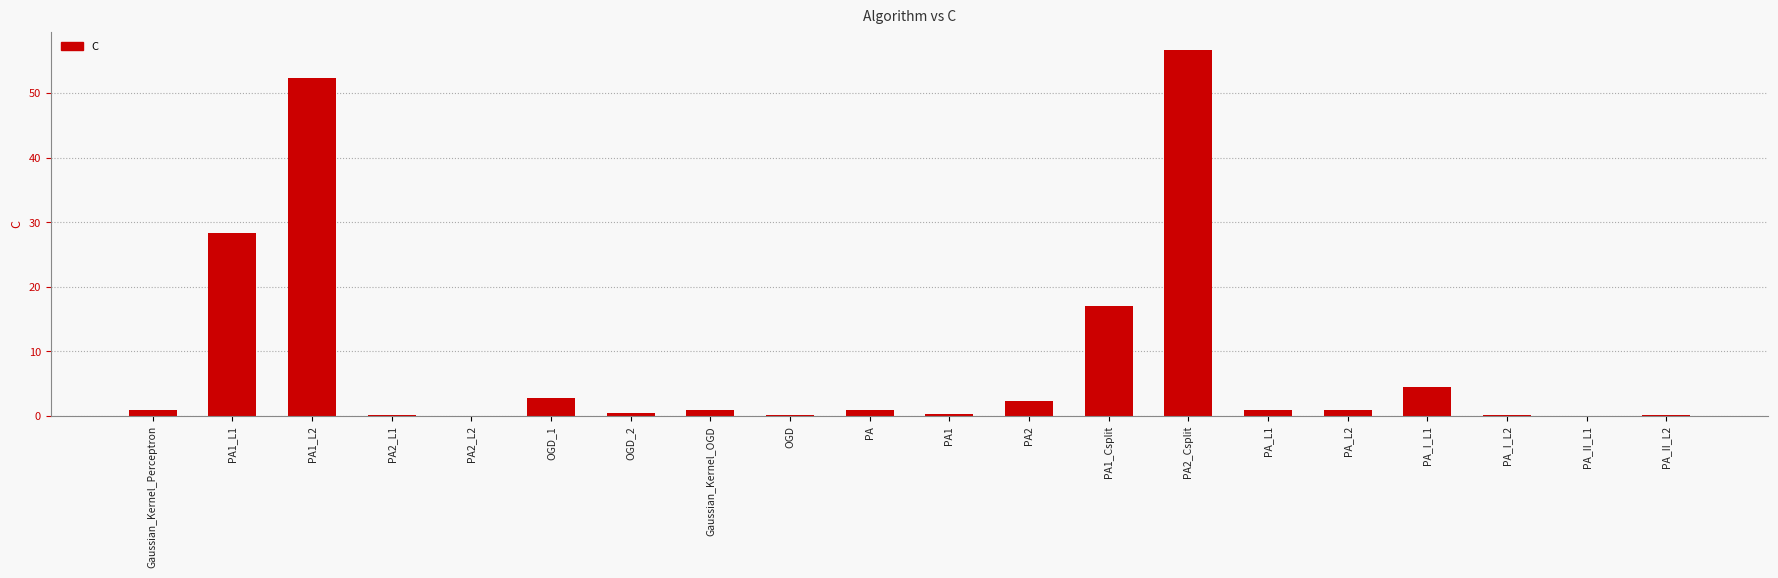

The value at OGD_1 is 5.0. True or false?

False